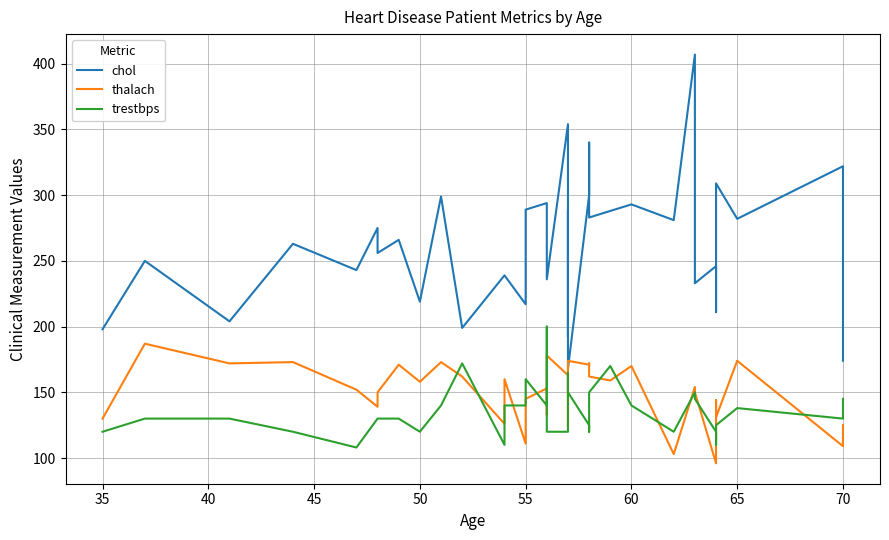

The chol series shows 57 at 19. True or false?

False